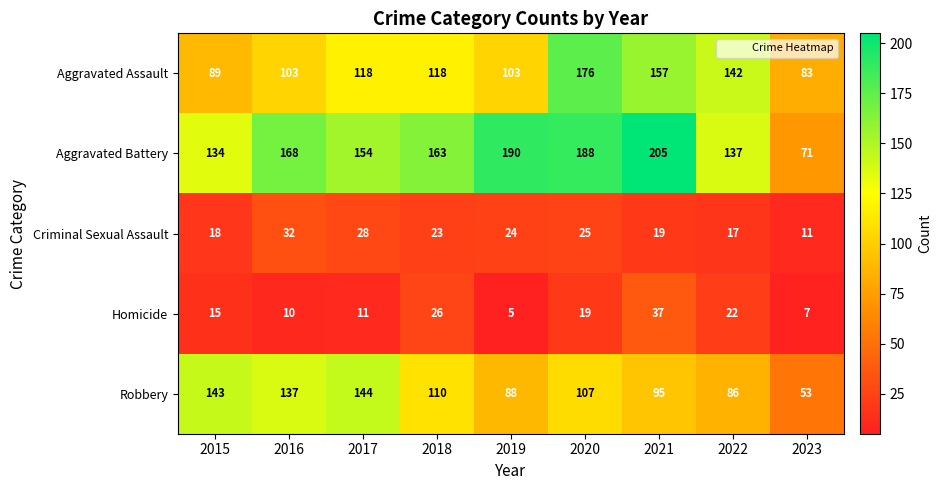

What is the spread (max minus min) of values at 2021?

186